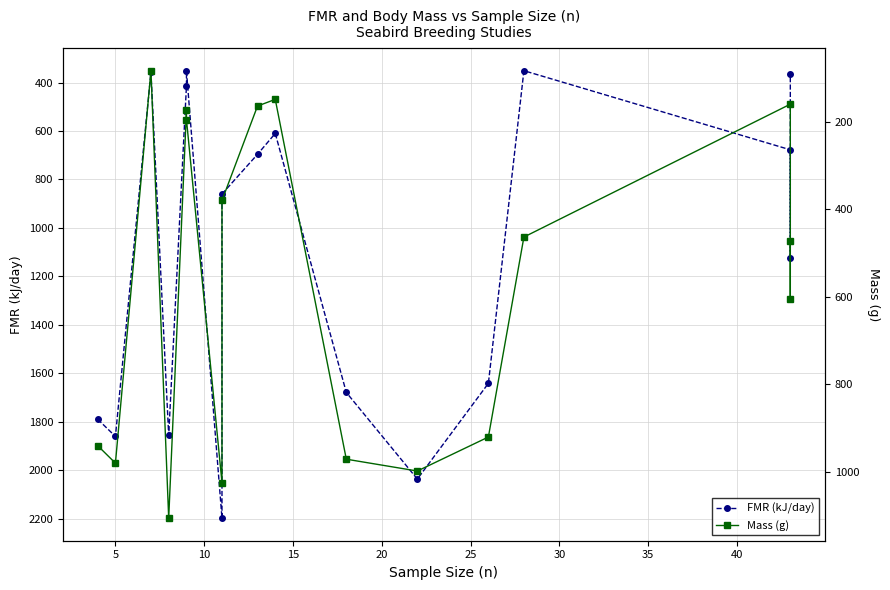

Reading right to left, list all the values displayed in this chart.

FMR (kJ/day): 362.7	1124.5	677.5	351.1	1641.0	2036.0	1678.5	609.9	696.1	860.0	2198.0	352.2	413.0	1855.8	357.9	1860.0	1789.0
Mass (g): 472.0	605.0	160.0	463.5	920.3	998.0	971.0	149.0	164.3	380.0	1024.5	195.0	174.0	1106.1	83.5	980.0	940.0